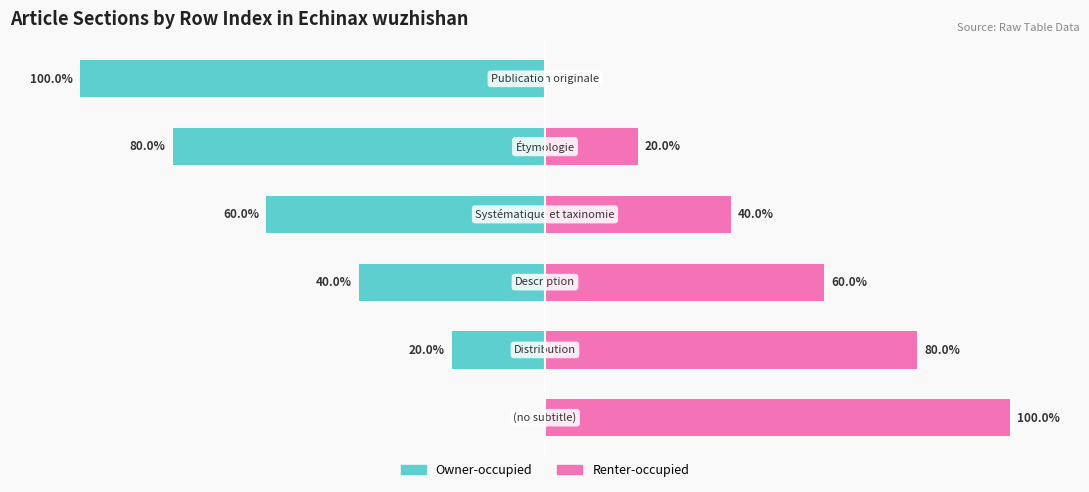

What is the average value of the Owner-occupied series?

-50